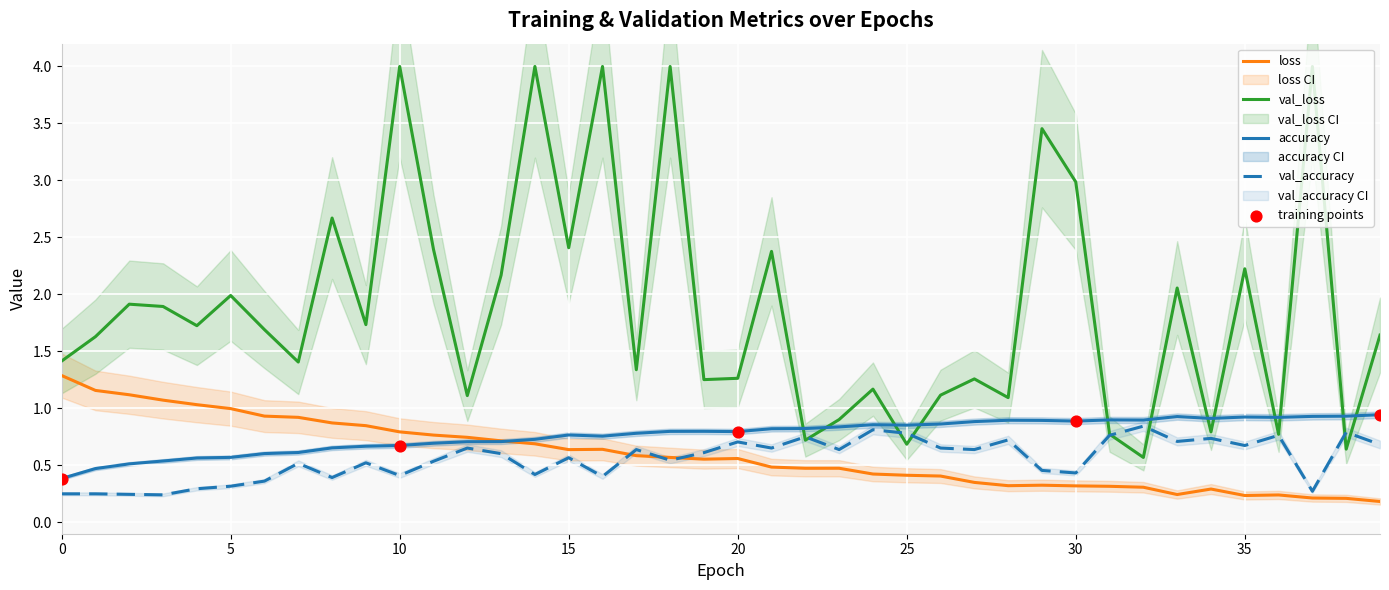

The value of accuracy at 5 is 0.6. True or false?

True